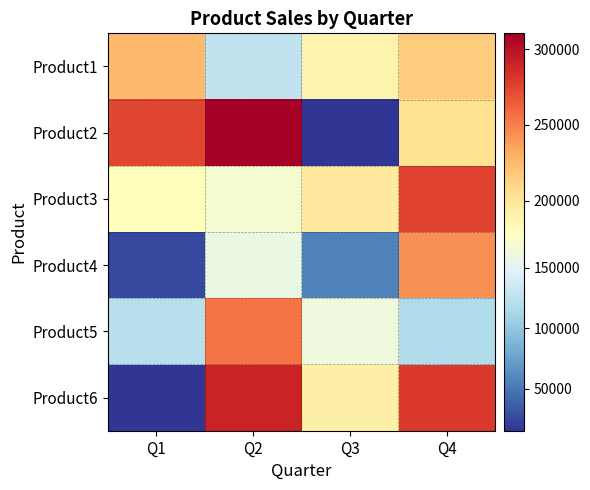

At how many categories does at least one series exceed 76877?

4